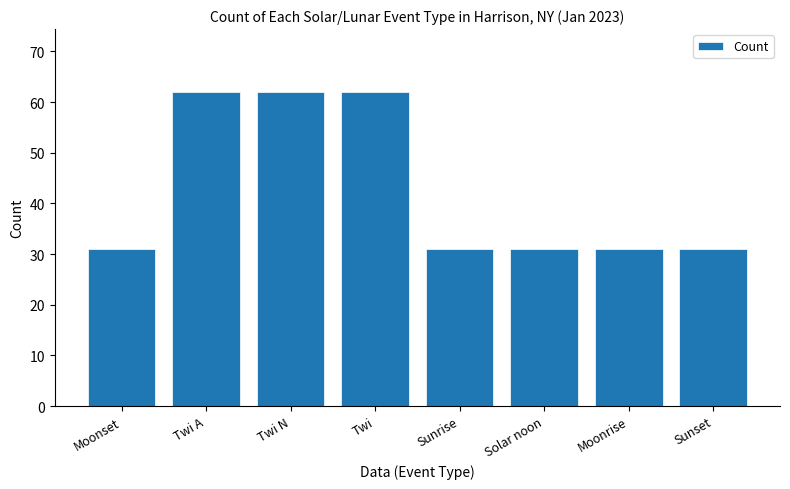

Read the value at Solar noon, to the nearest 10.

30